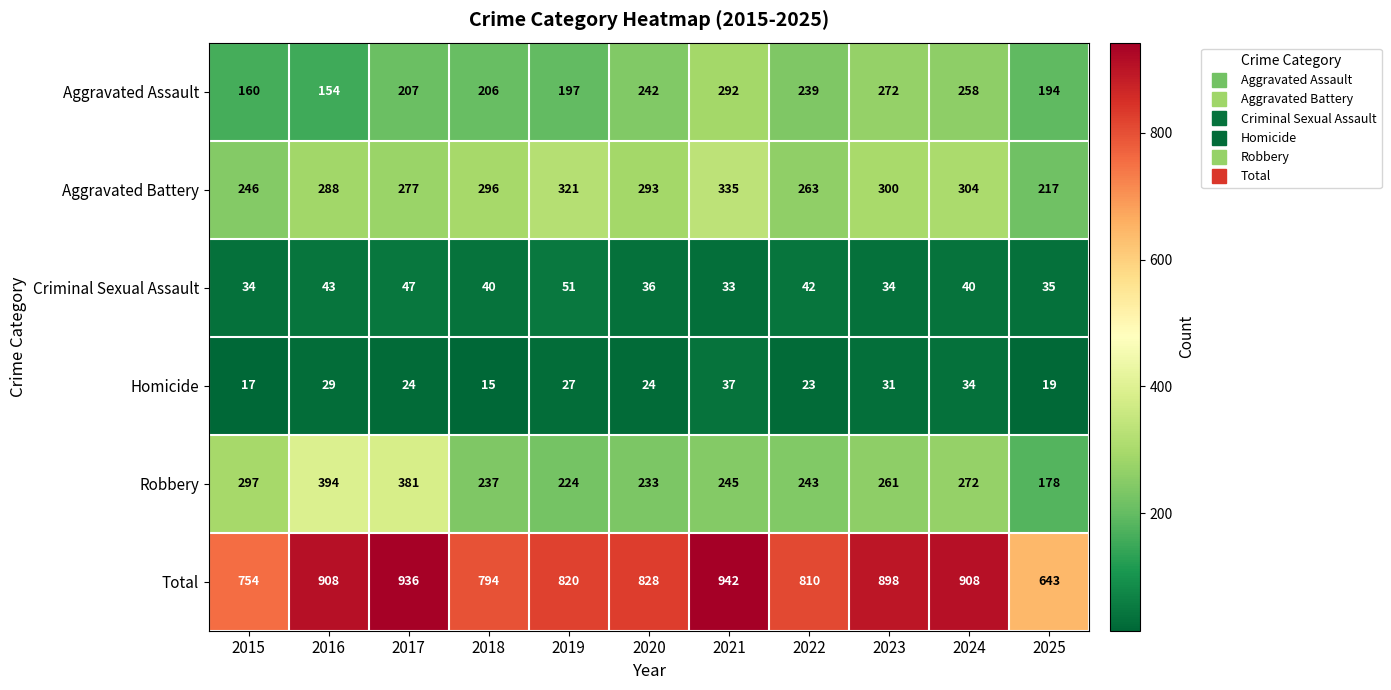

Where is Homicide nearest to the value 26?

2019